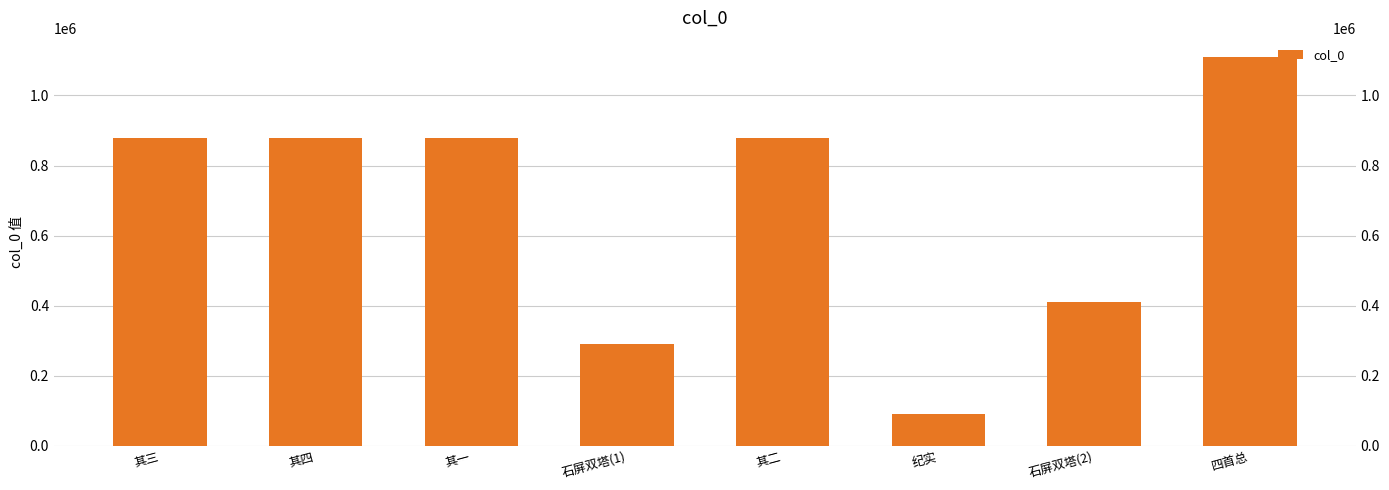

What is the difference between the values at 其二 and 四首总?

231057